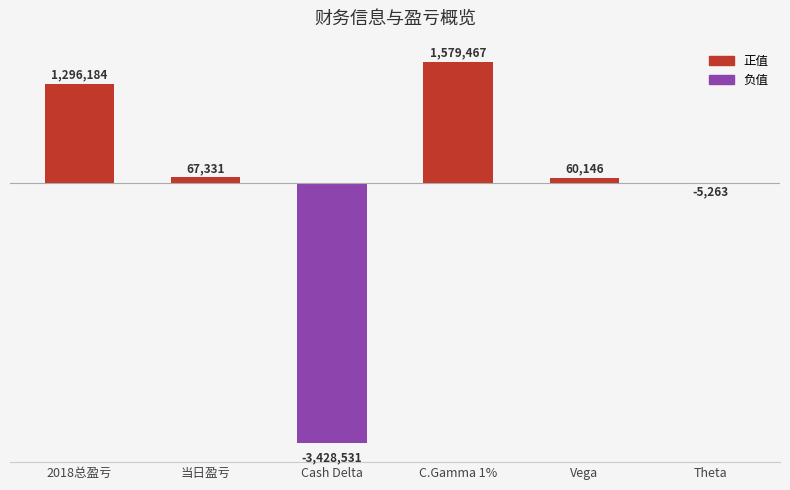

The value at Cash Delta is -3428531. True or false?

True